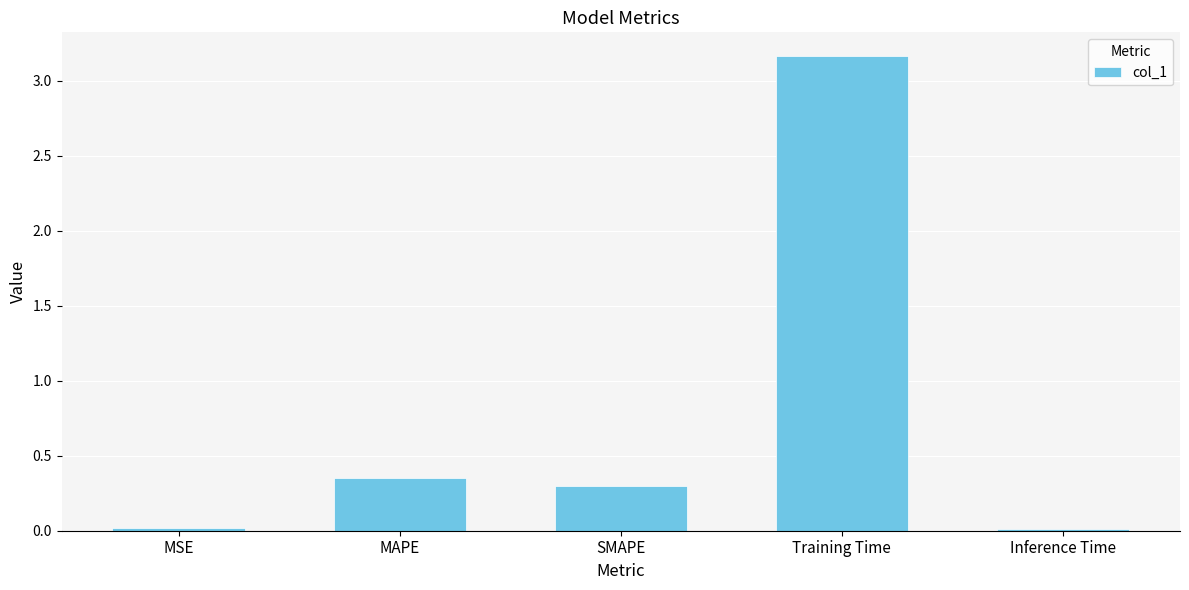

Which category has the highest value across all series?

Training Time